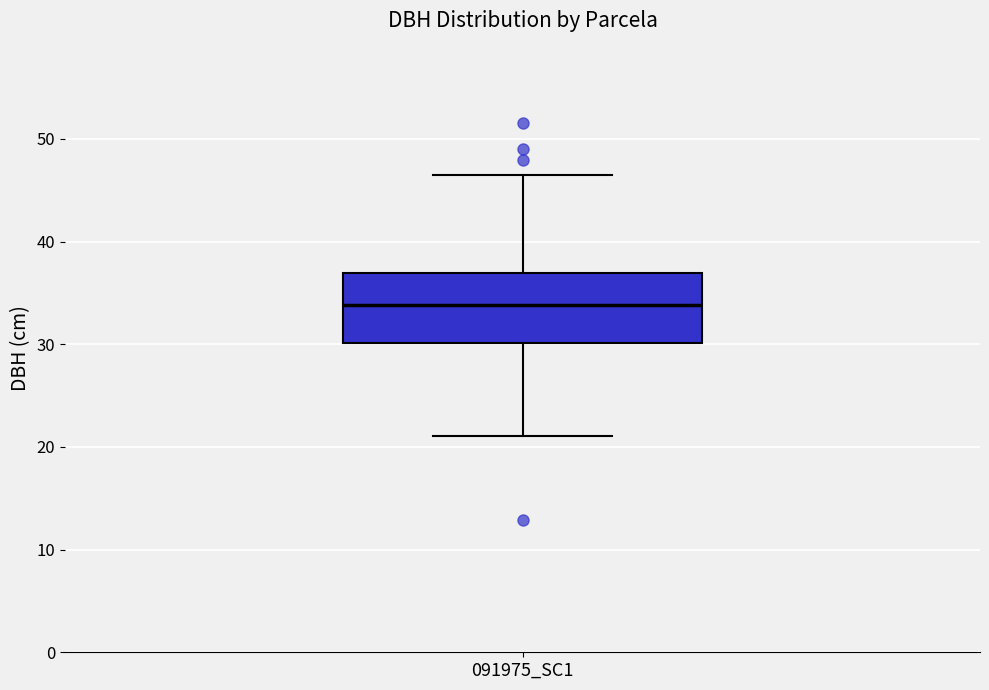

Transcribe this box plot: give where the median line is, the range the box spans, and where the two whiskers end, as read against the y-axis. The values are not printed on the chart, so give them approximately, as read against the axis.

median 34, box 30 to 37, whiskers 21 to 47